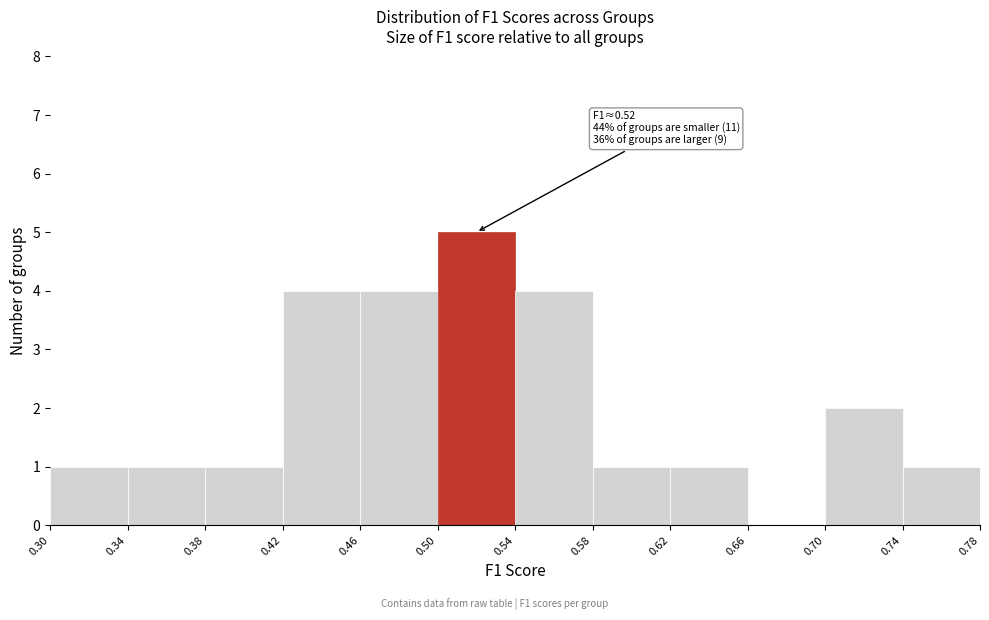

Over which range of the x-axis is the bar tallest?

0.50 to 0.54